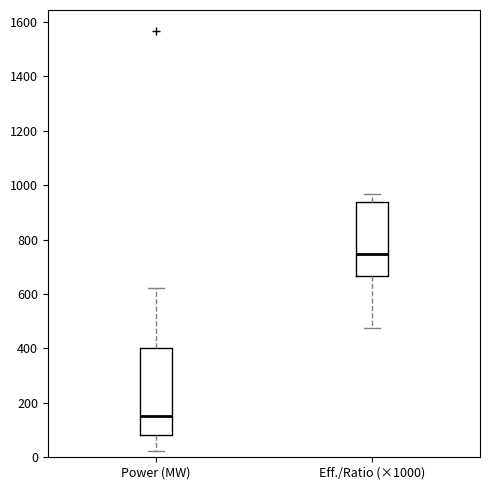

Reading left to right, transcribe this box plot: for each box, give where its median line is, the range the box spans, and where its two whiskers end, as read against the y-axis. The values are not printed on the chart, so give them approximately, as read against the axis.

Power (MW): median 160, box 80 to 400, whiskers 20 to 620
Eff./Ratio (×1000): median 740, box 660 to 940, whiskers 480 to 960